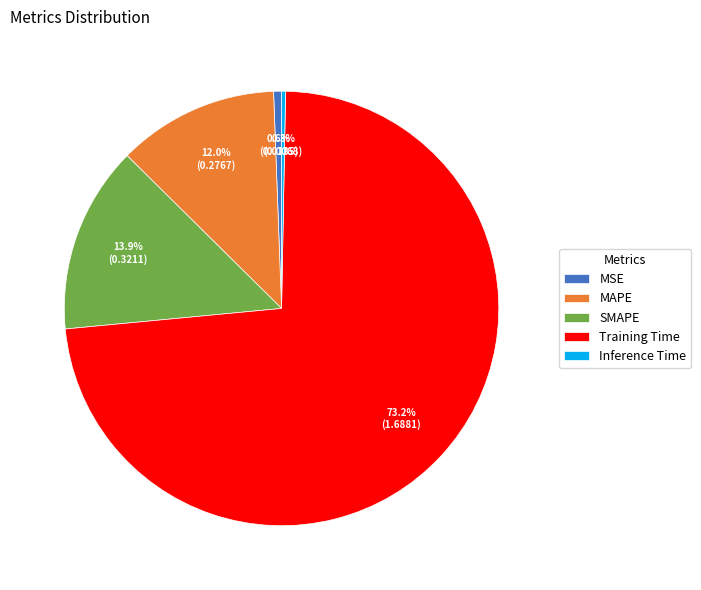

What percentage is NOT represented by SMAPE?

86.1%